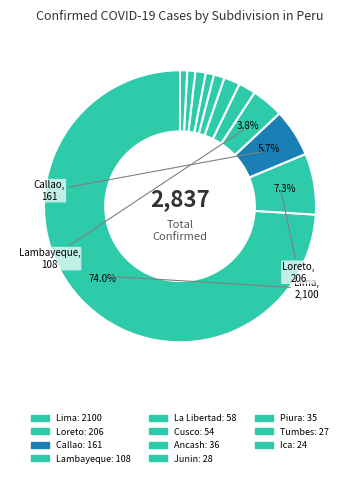

How many segments does this pie chart have?

11